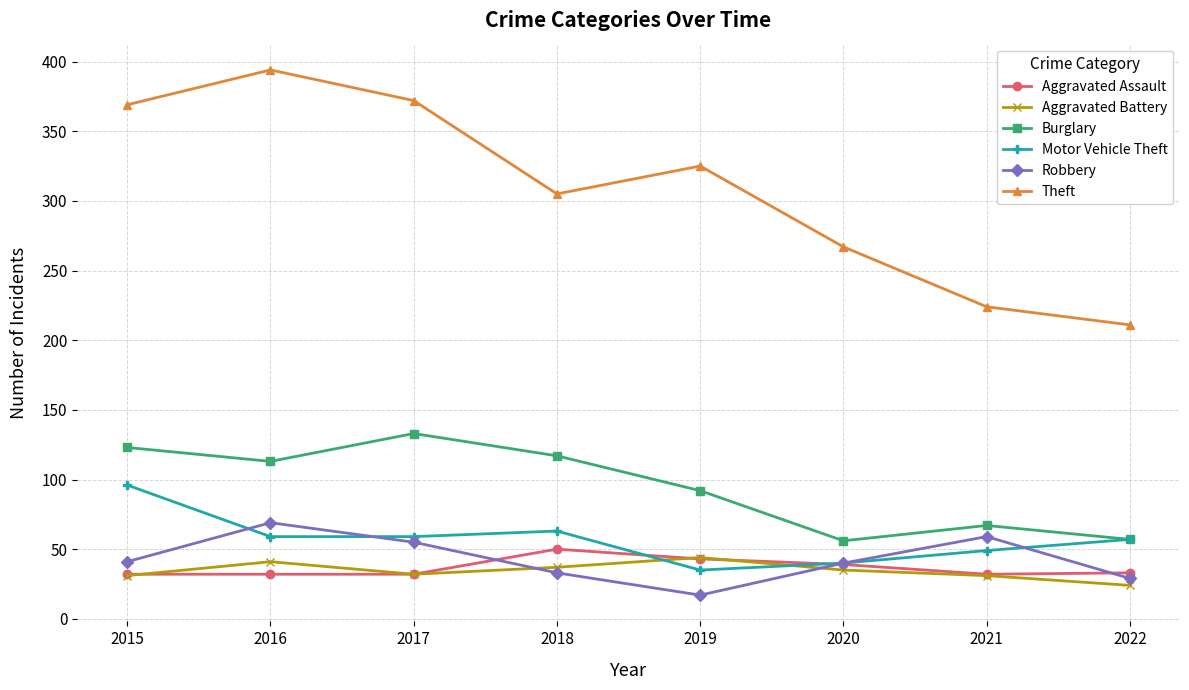

Read the Burglary value at 2021.

67